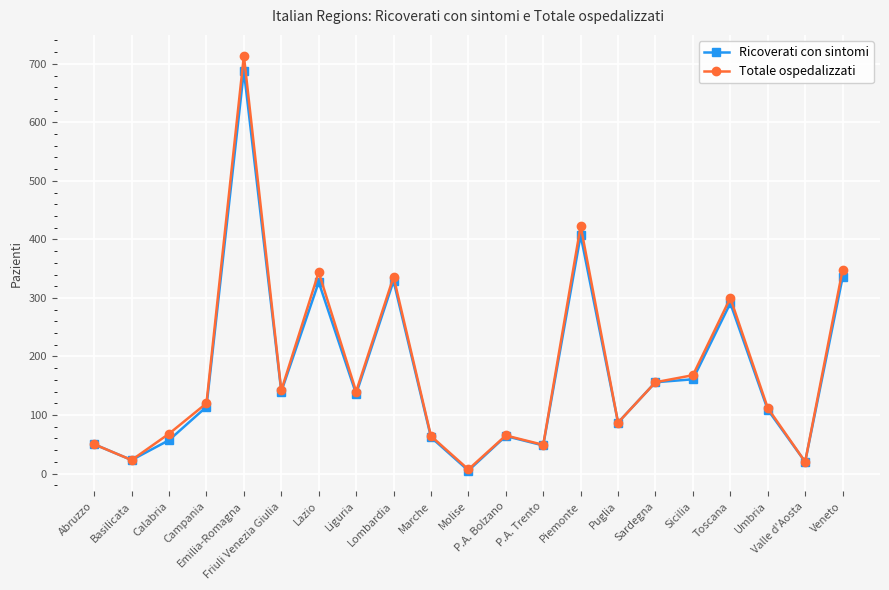

What are all the series names shown in the legend?

Ricoverati con sintomi, Totale ospedalizzati